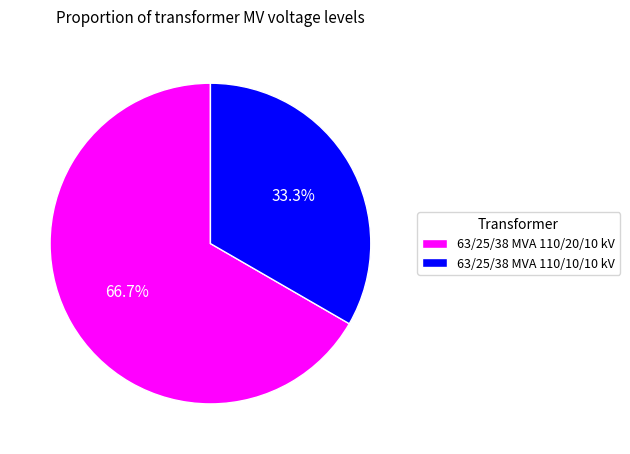

Which category has the smallest portion of the pie?

63/25/38 MVA 110/10/10 kV